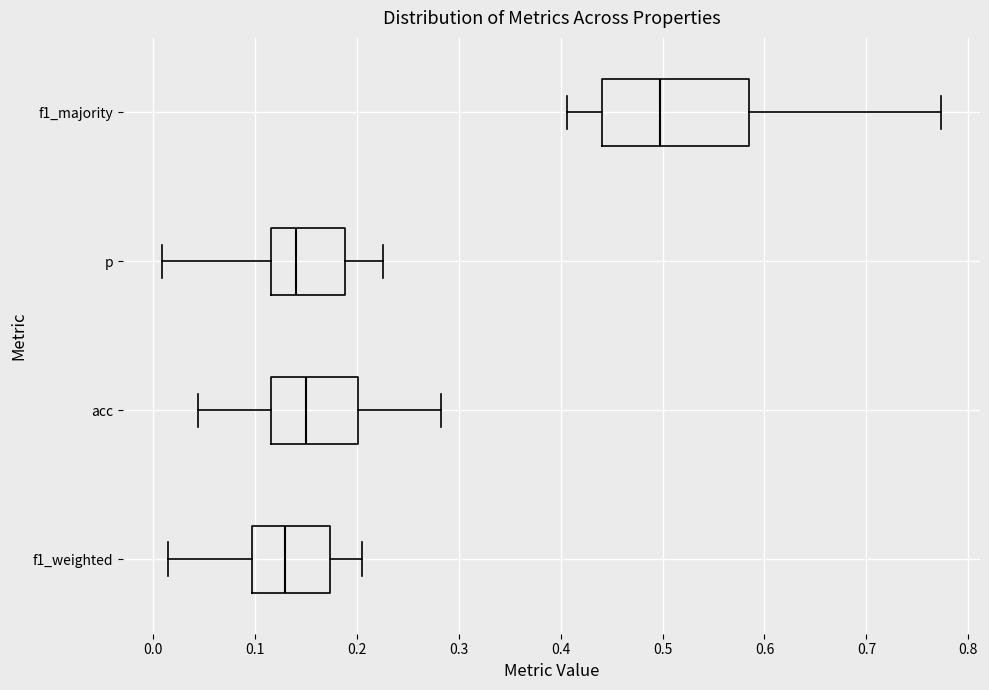

Which box's median line is the furthest to the left?

f1_weighted